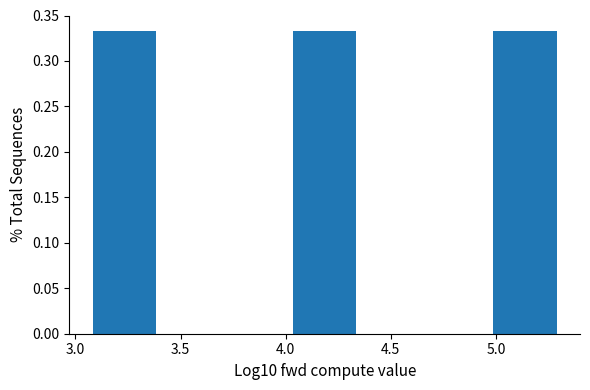

Reading left to right, list every bar in this chart as the range it spans on the x-axis followed by its height. Neither the bar edges nor the heights are printed on the chart, so give them approximately, as read against the axes.

3.10 to 3.40: 0.335
3.40 to 3.70: 0
3.70 to 4.05: 0
4.05 to 4.35: 0.335
4.35 to 4.65: 0
4.65 to 5.00: 0
5.00 to 5.30: 0.335